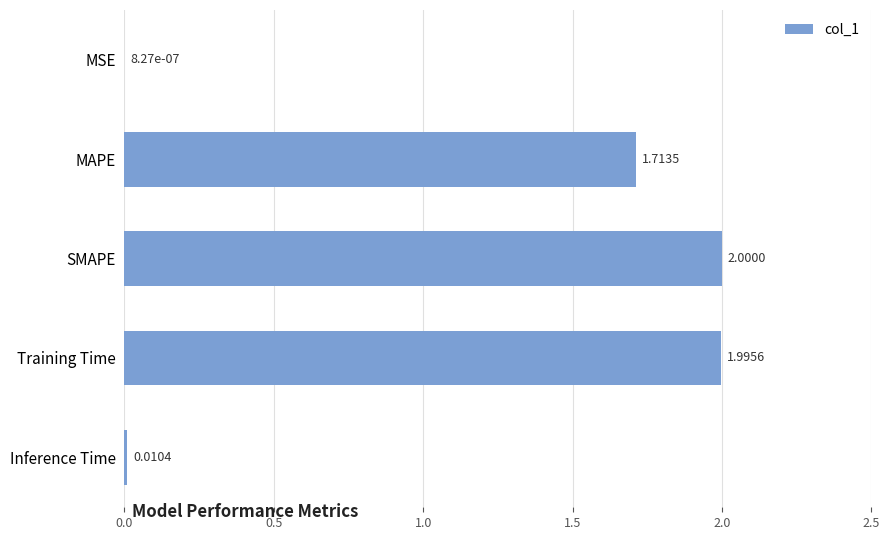

What is the sum of all values?

5.7